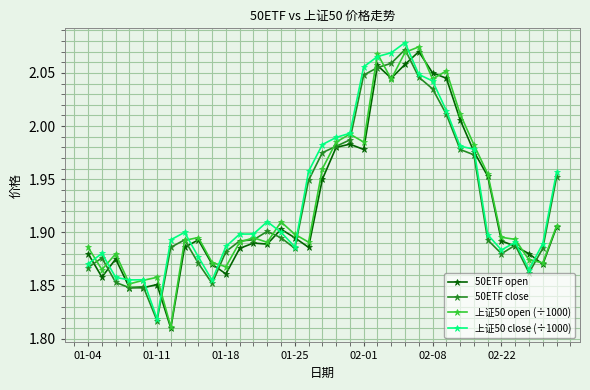

True or false: 上证50 close (÷1000) has more than 0 interior local peaks.

True